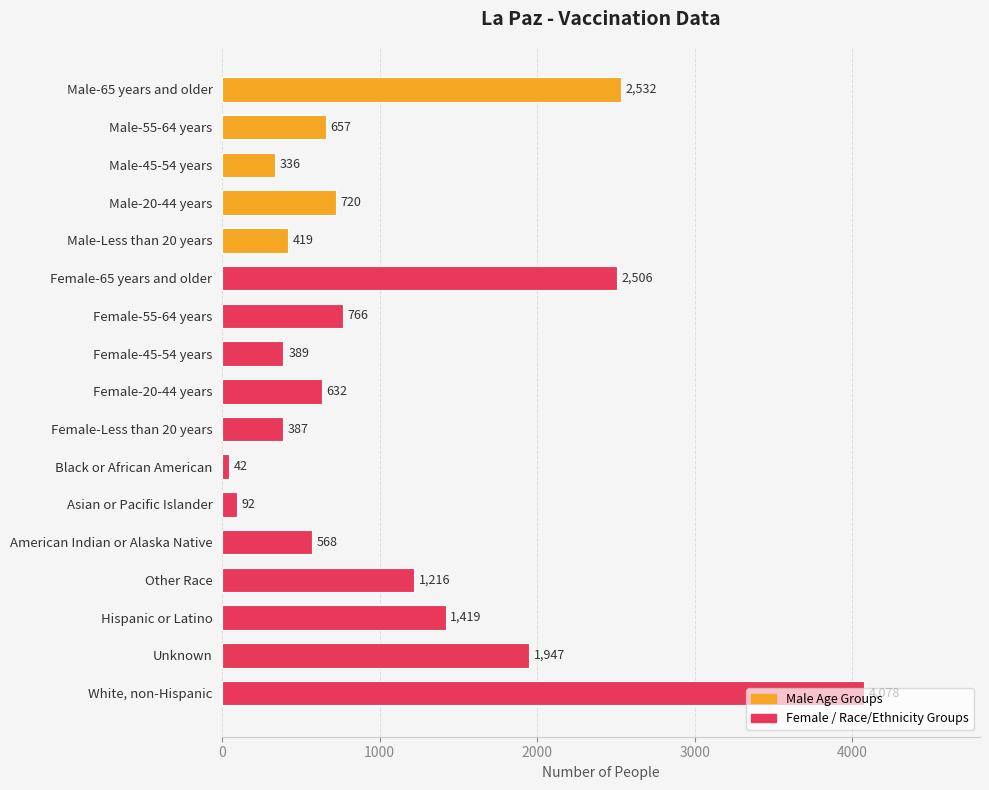

How many values are below 657?

8